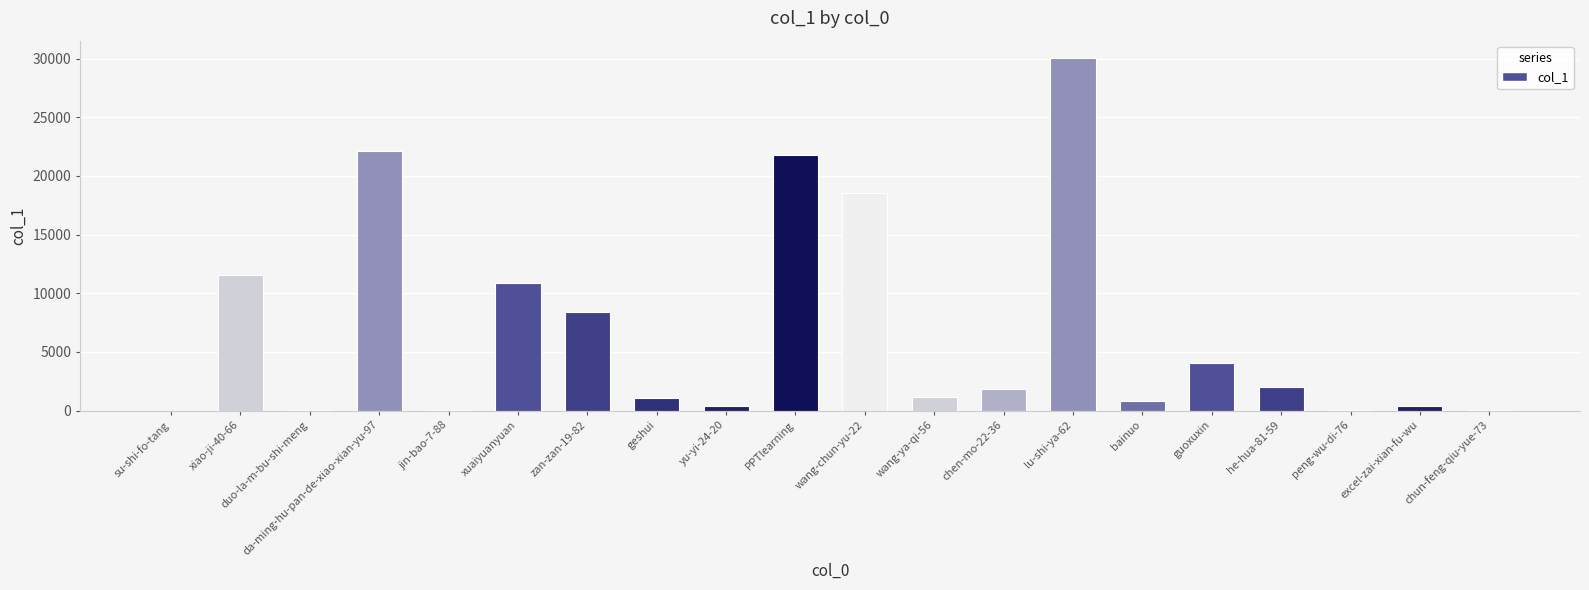

What is the maximum value shown in the chart?

30034